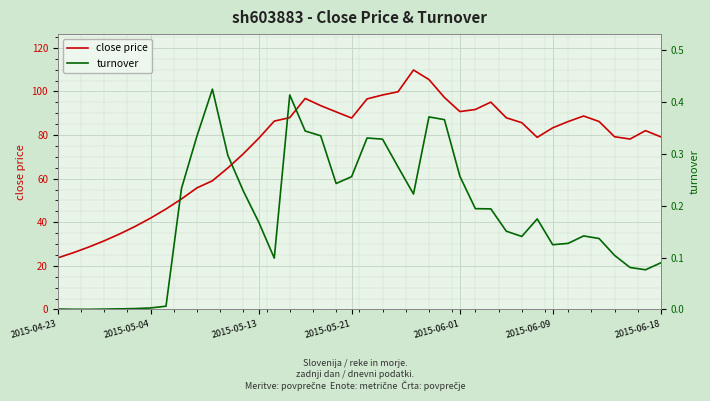

The value of close price at 37 is 24.8. True or false?

False